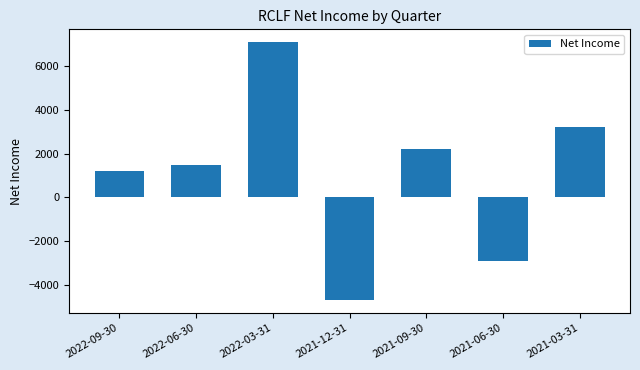

What is the label of the 5th bar from the left?

2021-09-30